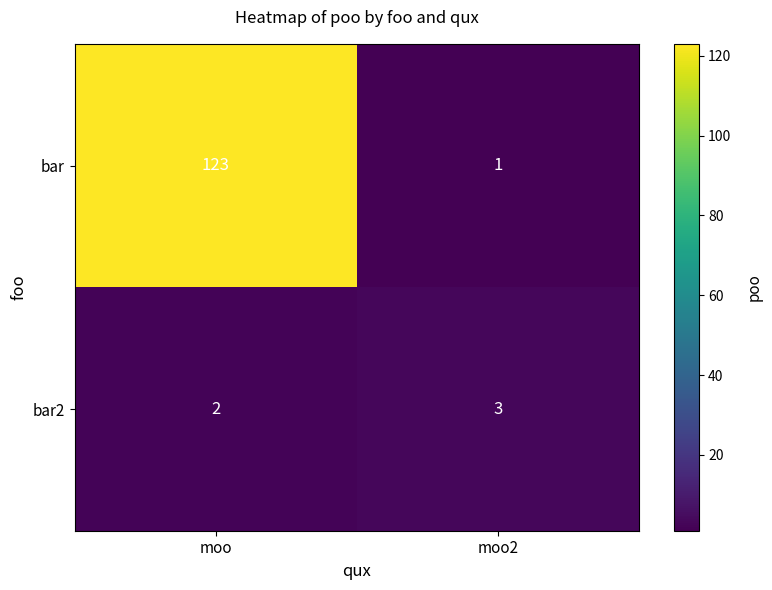

Reading left to right, transcribe all the data shown in this chart.

bar: 123	1
bar2: 2	3